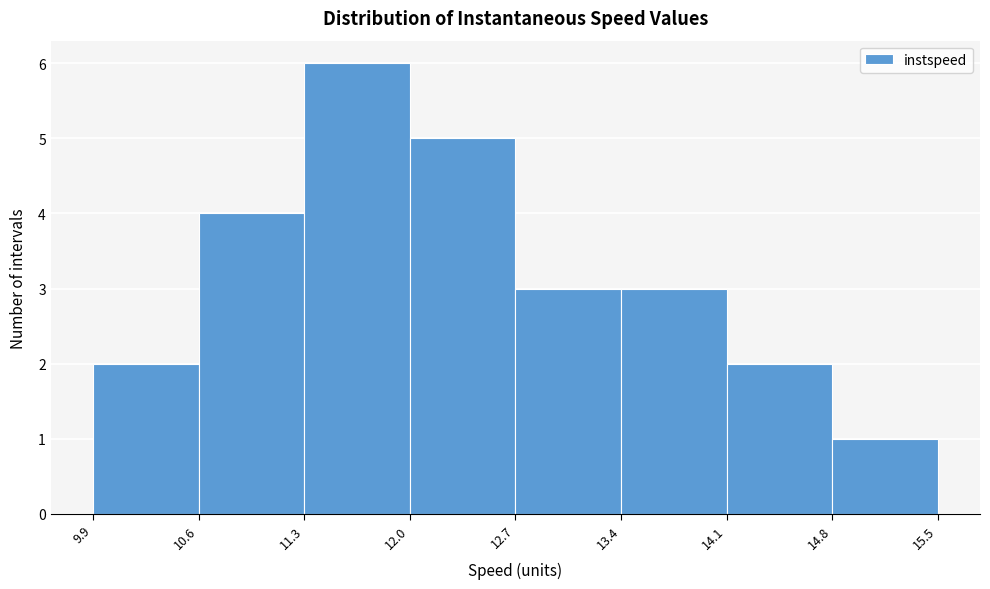

Which range on the x-axis has the tallest bar?

11.3 to 12.0